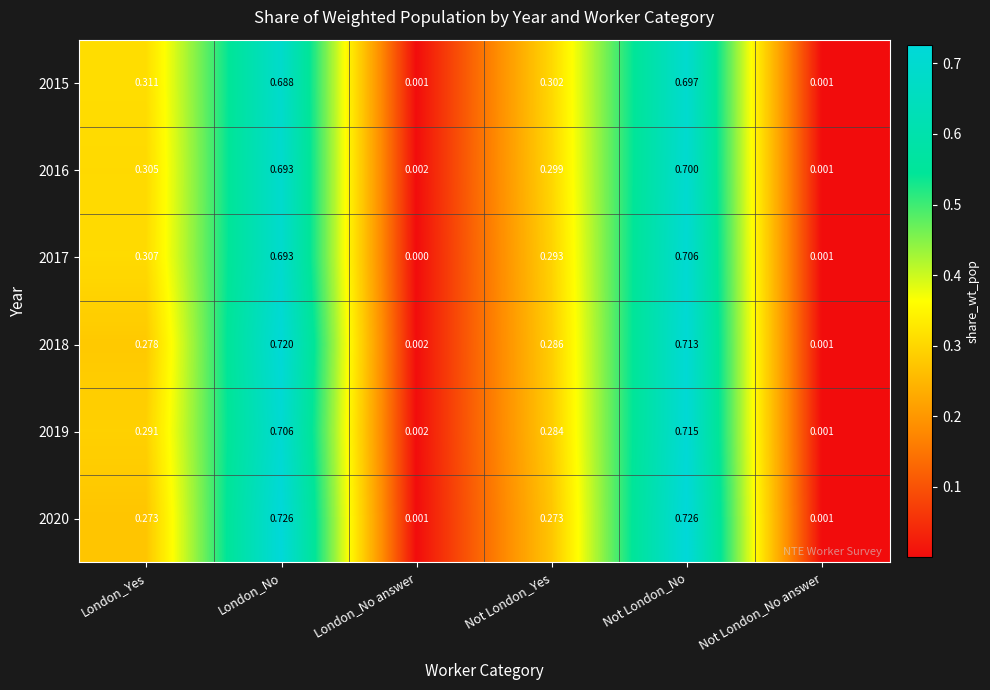

Rank the categories by 2016 value from highest to lowest.

Not London_No, London_No, London_Yes, Not London_Yes, London_No answer, Not London_No answer